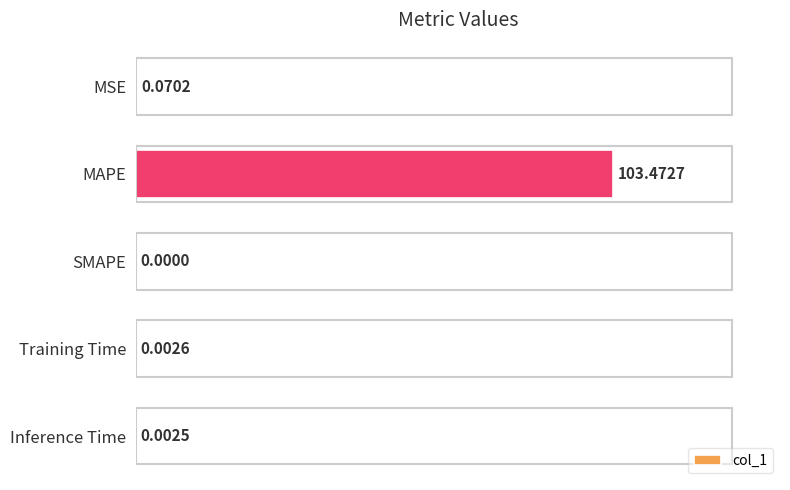

Between MSE and SMAPE, which is larger?

MSE